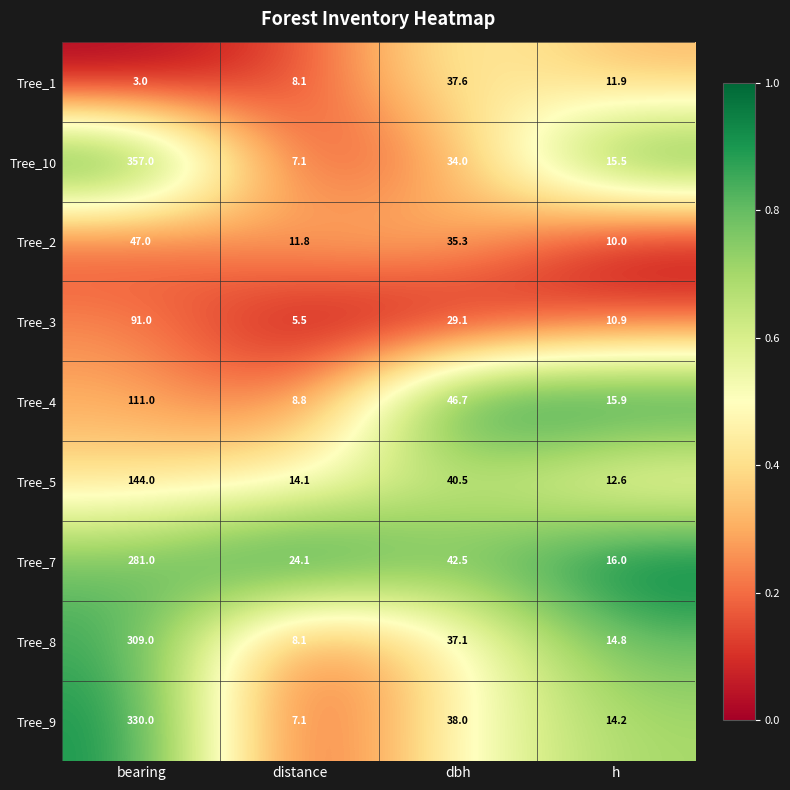

At which label does Tree_9 reach its peak?

bearing